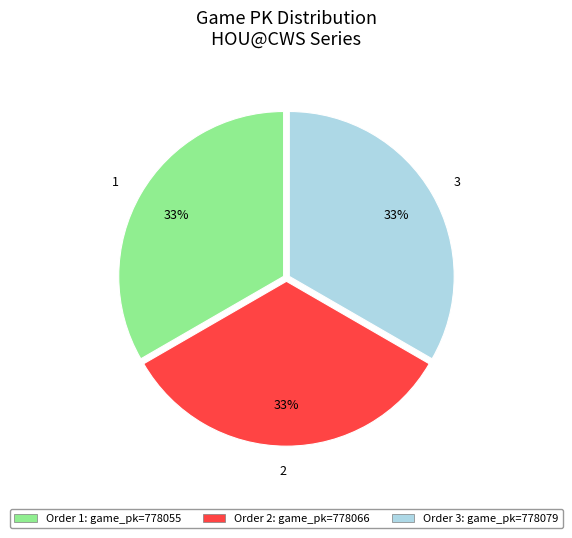

To the nearest percent, what is the average slice percentage?

33%